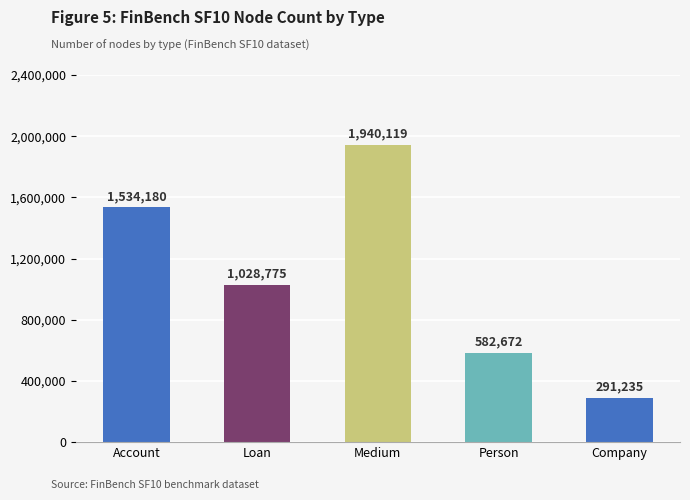

The chart shows a value of 696537 at Account. True or false?

False